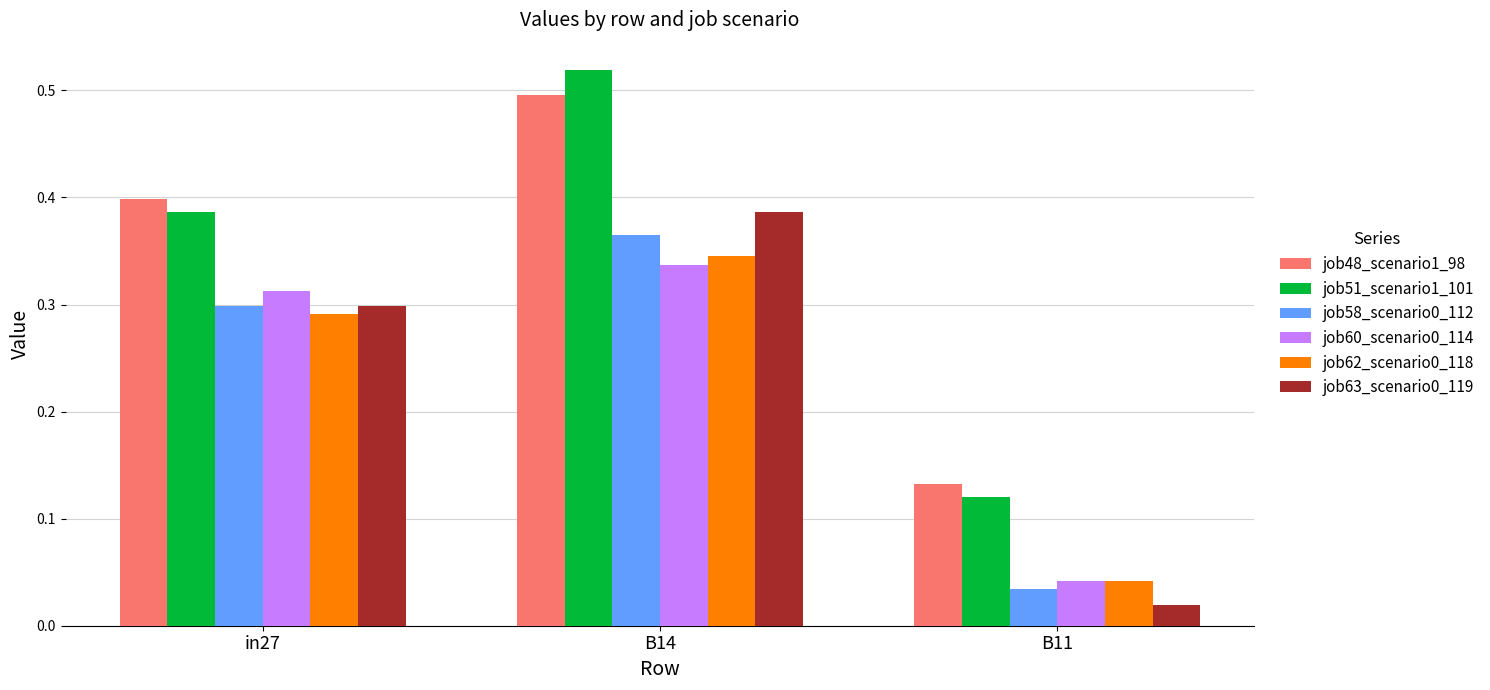

Which series has the largest range (max minus min)?

job51_scenario1_101